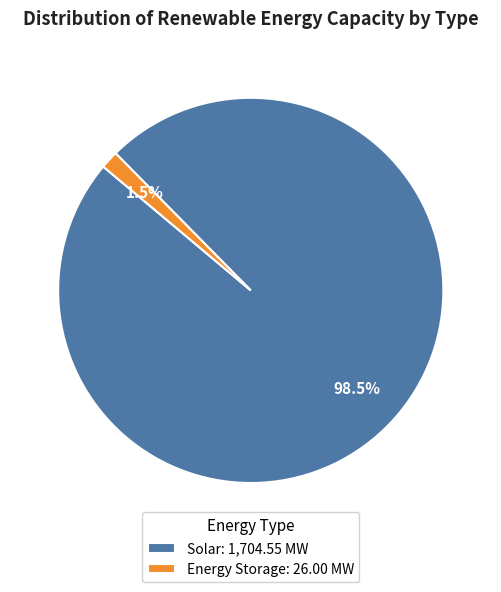

How much of the chart is everything except Energy Storage: 26.00 MW?

98.5%